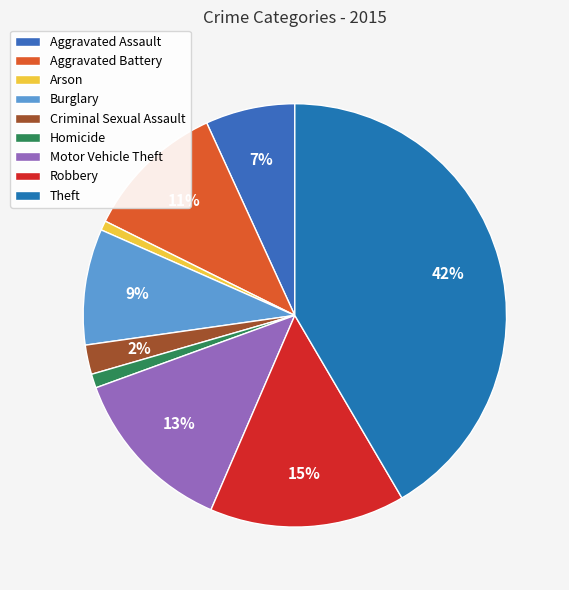

Rank the categories by value from highest to lowest.

Theft, Robbery, Motor Vehicle Theft, Aggravated Battery, Burglary, Aggravated Assault, Criminal Sexual Assault, Homicide, Arson